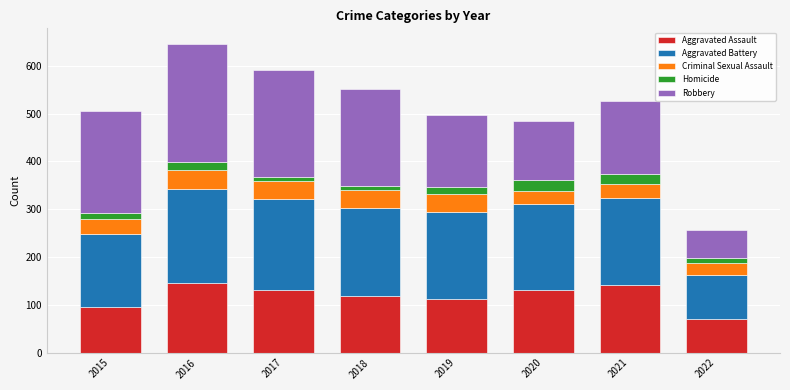

The Aggravated Assault series shows 34 at 2017. True or false?

False